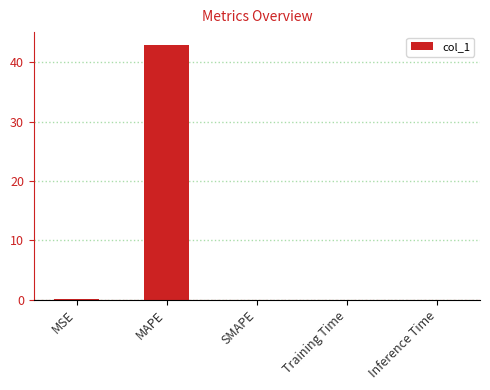

Is it true that the value at MAPE is 25.1?

False